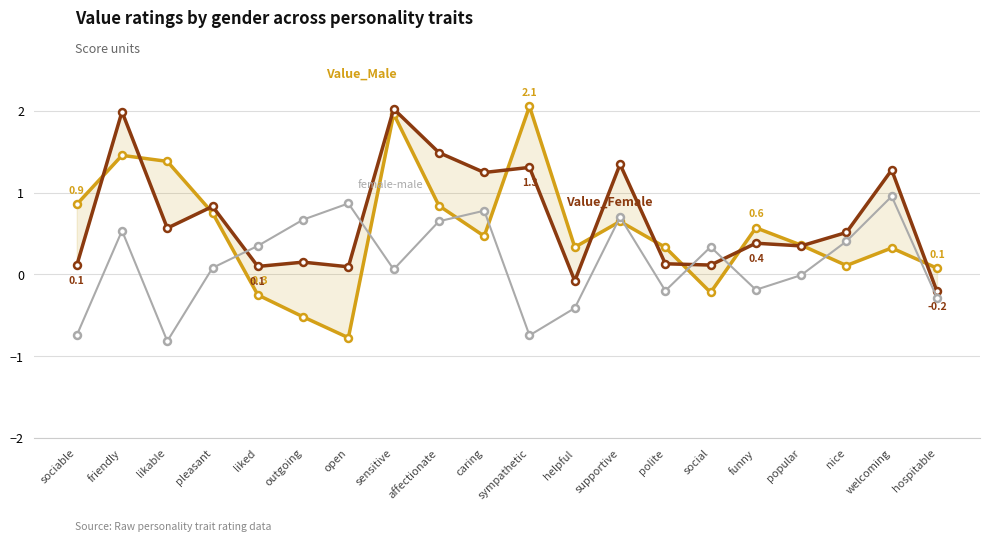

The value of Value_Female at likable is 0.1. True or false?

False